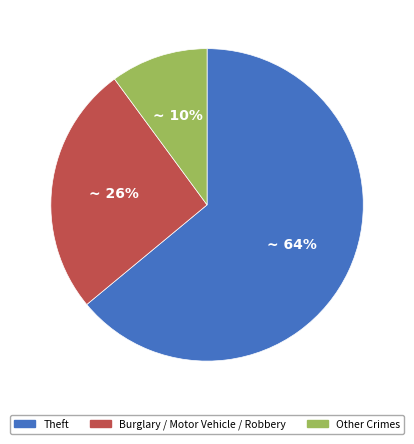

Is there a majority slice in this chart?

Yes